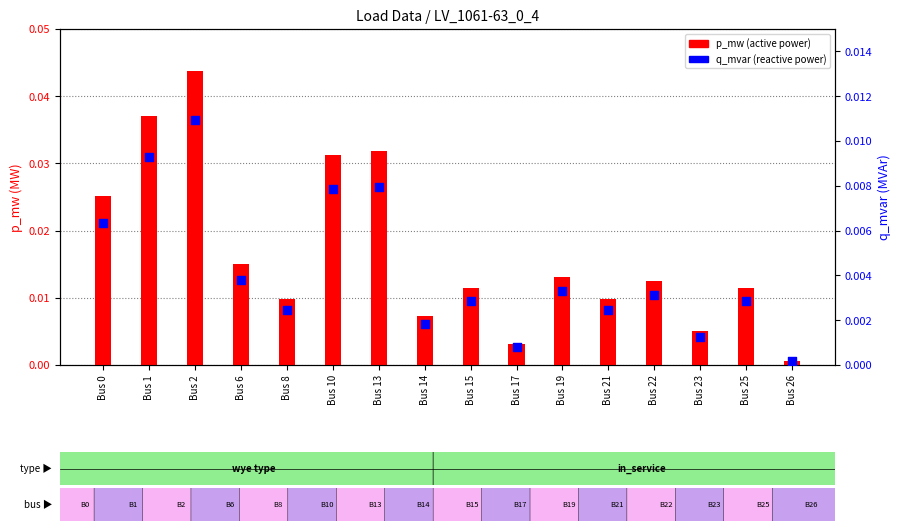

At how many categories does at least one series exceed 0?

16